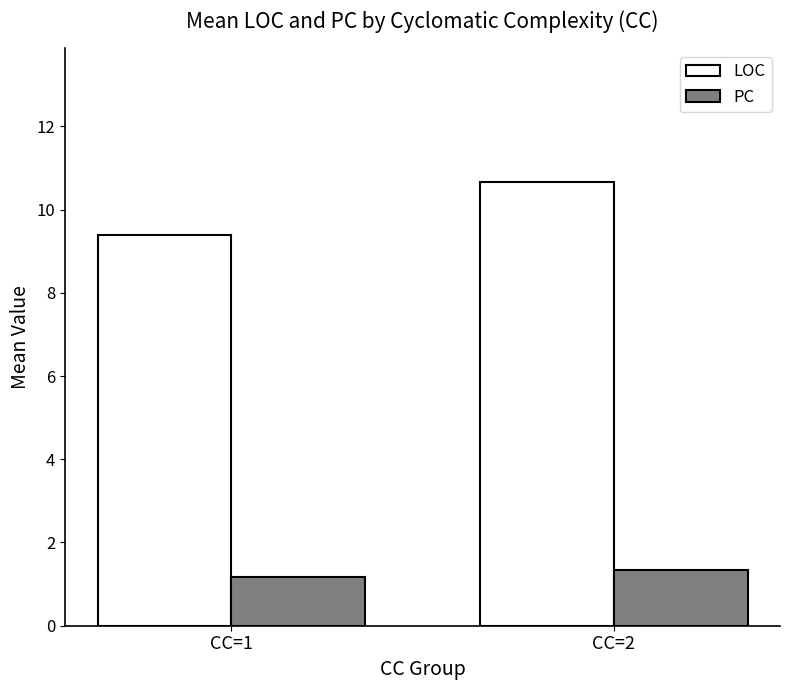

Reading left to right, extract all data points from this chart.

LOC: CC=1=9.4	CC=2=10.7
PC: CC=1=1.2	CC=2=1.3